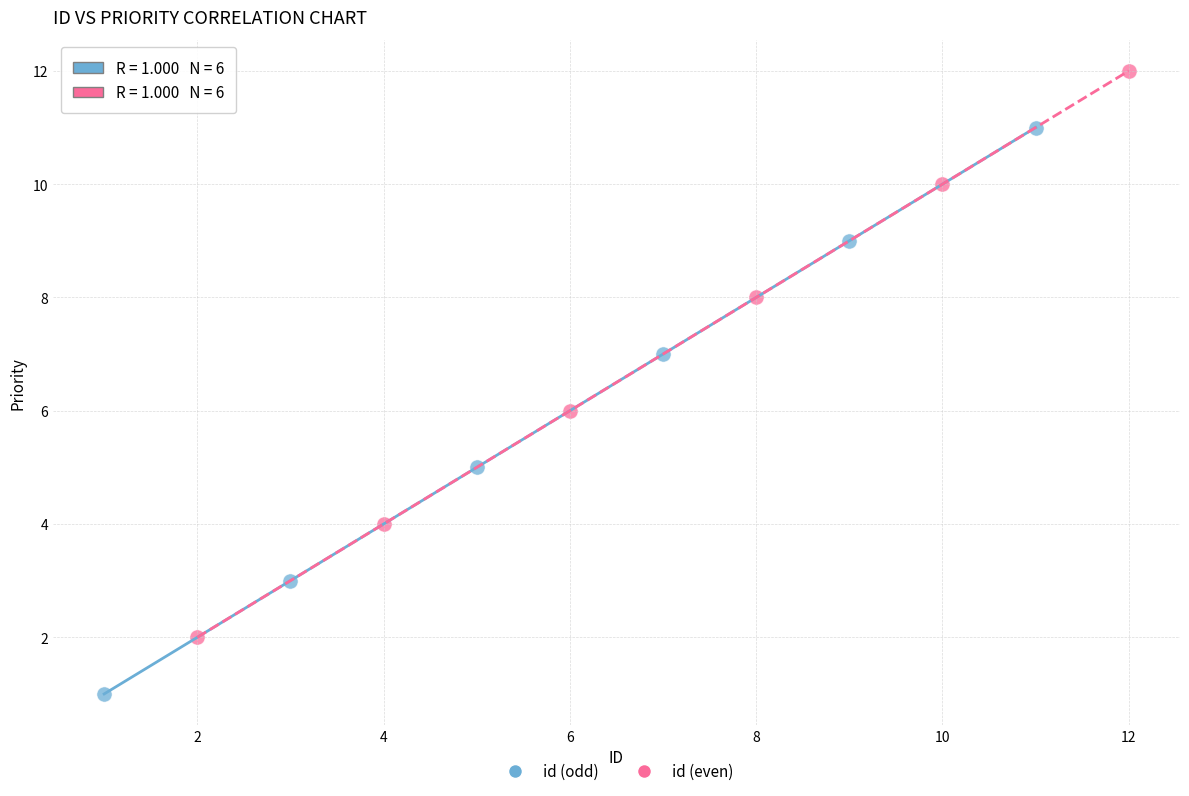

Which series contains the highest Y value?

id (even)